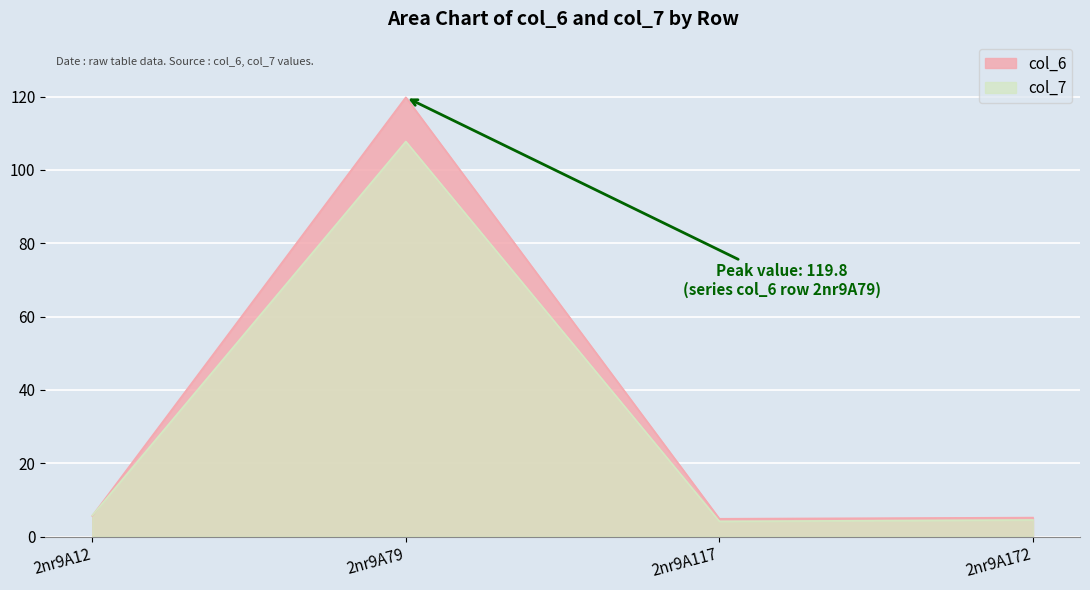

Reading right to left, what are all the values shown in this chart?

col_6: 5.2	4.9	119.8	5.6
col_7: 4.5	4.2	107.8	5.8